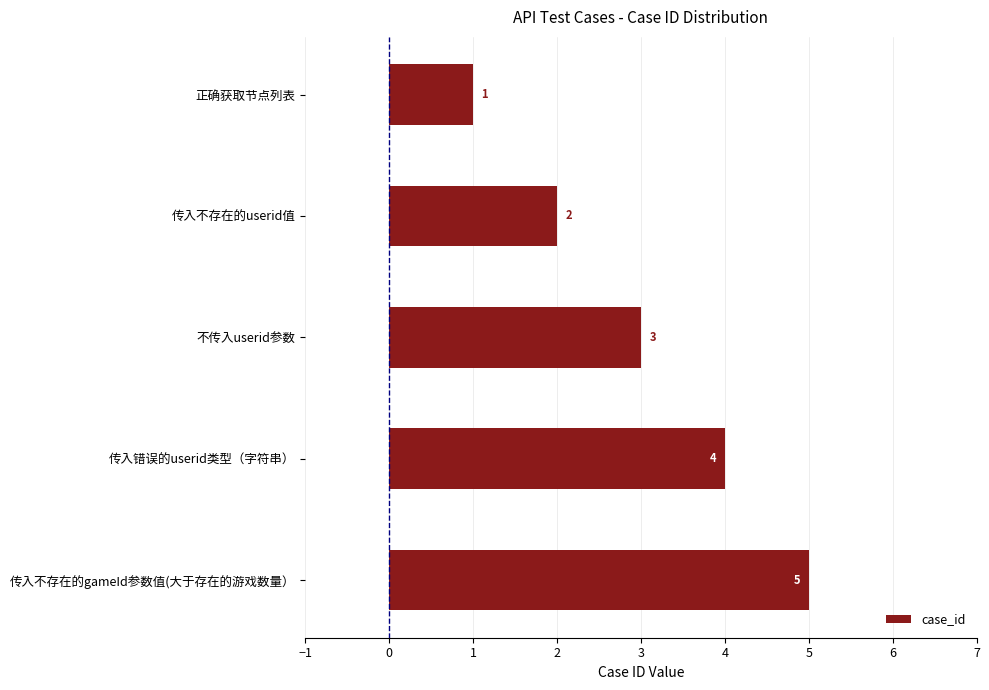

The chart shows a value of 3 at 不传入userid参数. True or false?

True